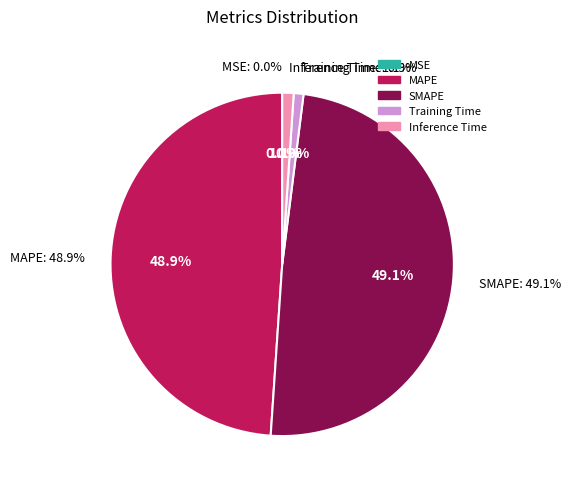

Is the sum of Training Time and MAPE greater than half?

No